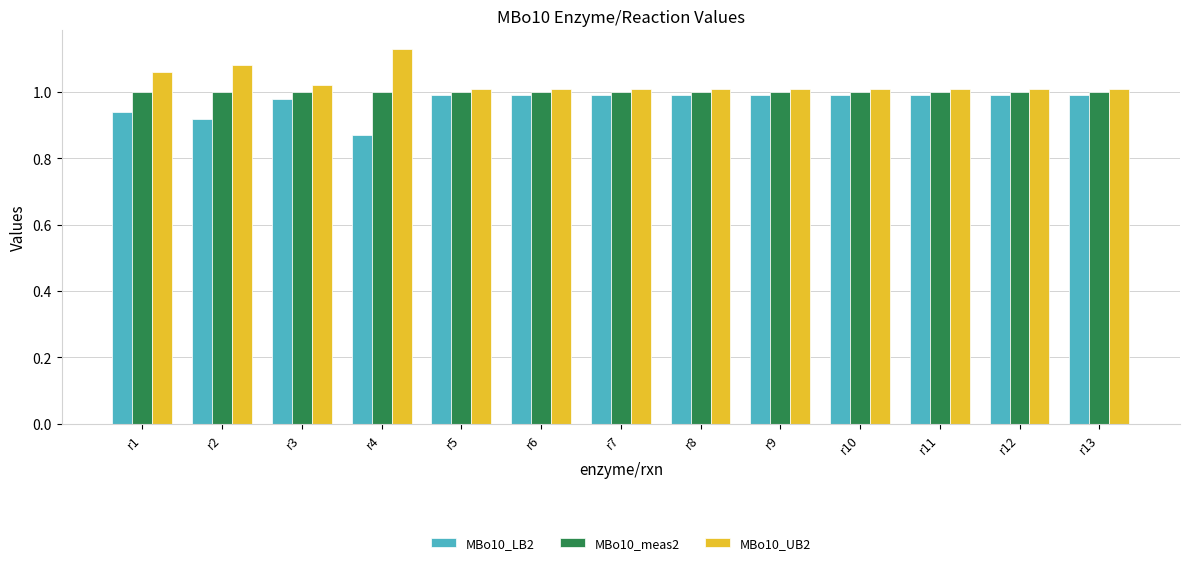

Where is MBo10_LB2 nearest to the value 0?

r4